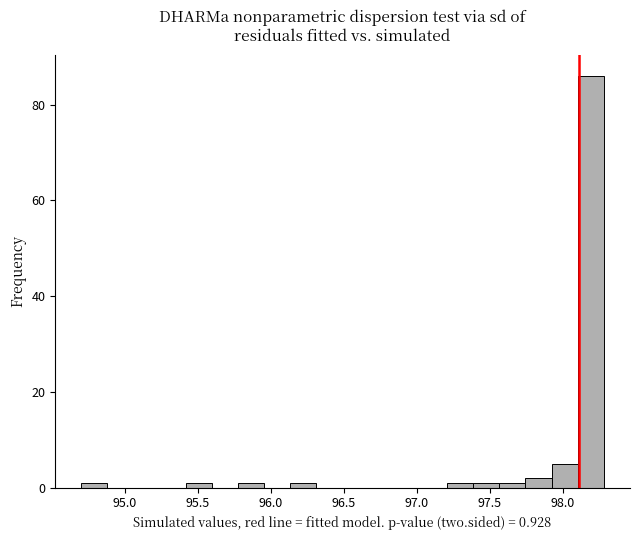

Around what value on the x-axis is the tallest bar? Give the approximate position of its centre, as read against the axis.

98.20